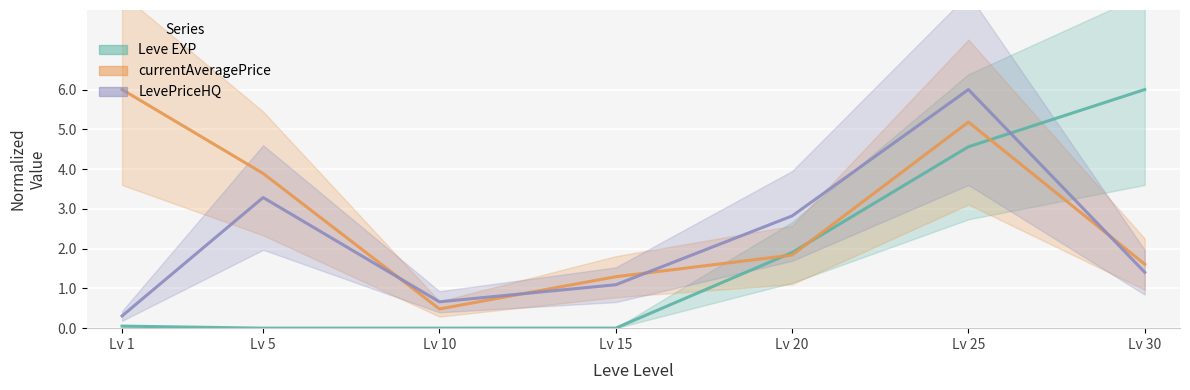

Which series ends up on top after the final intersection of currentAveragePrice and Leve EXP?

Leve EXP